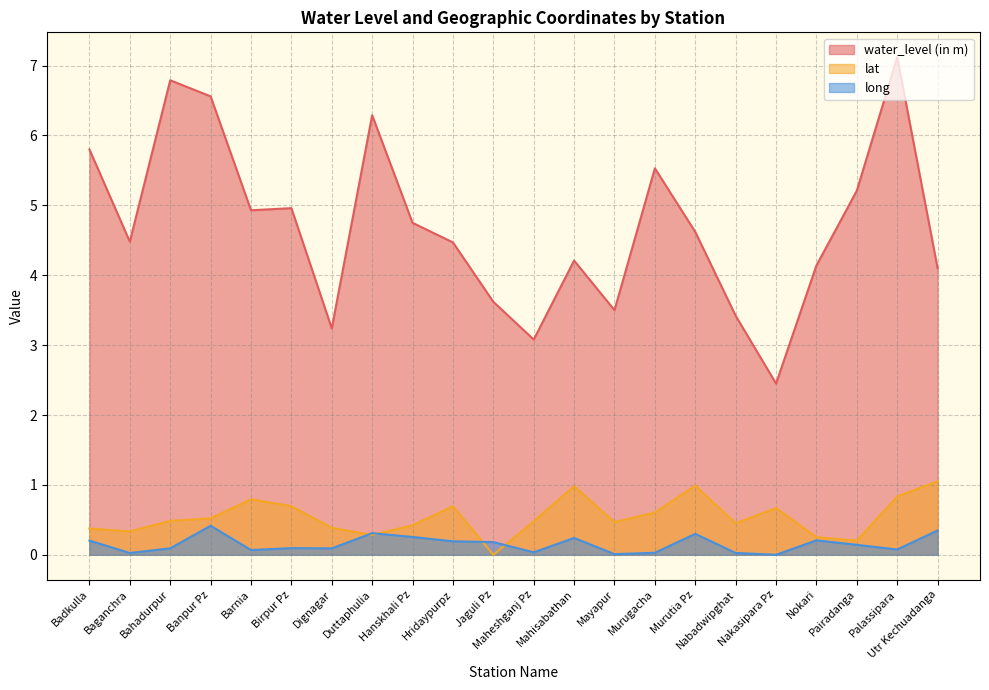

What position from the left is Badkulla?

1